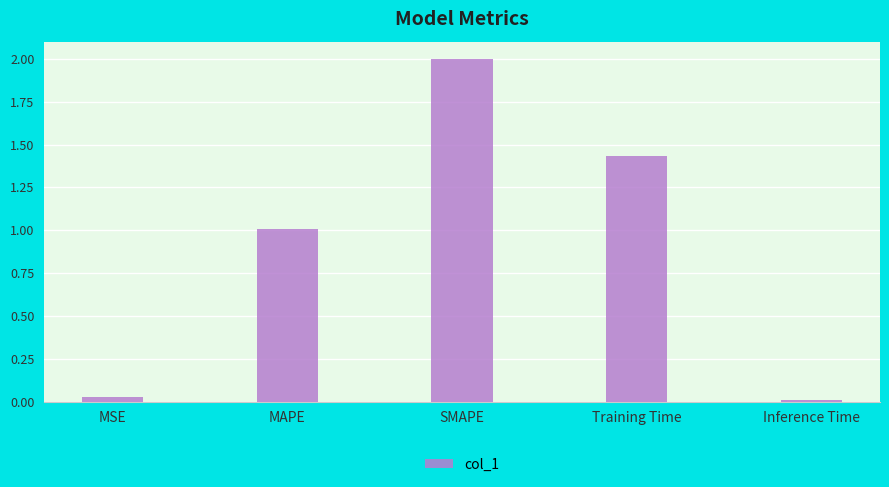

Are the bars horizontal?

No